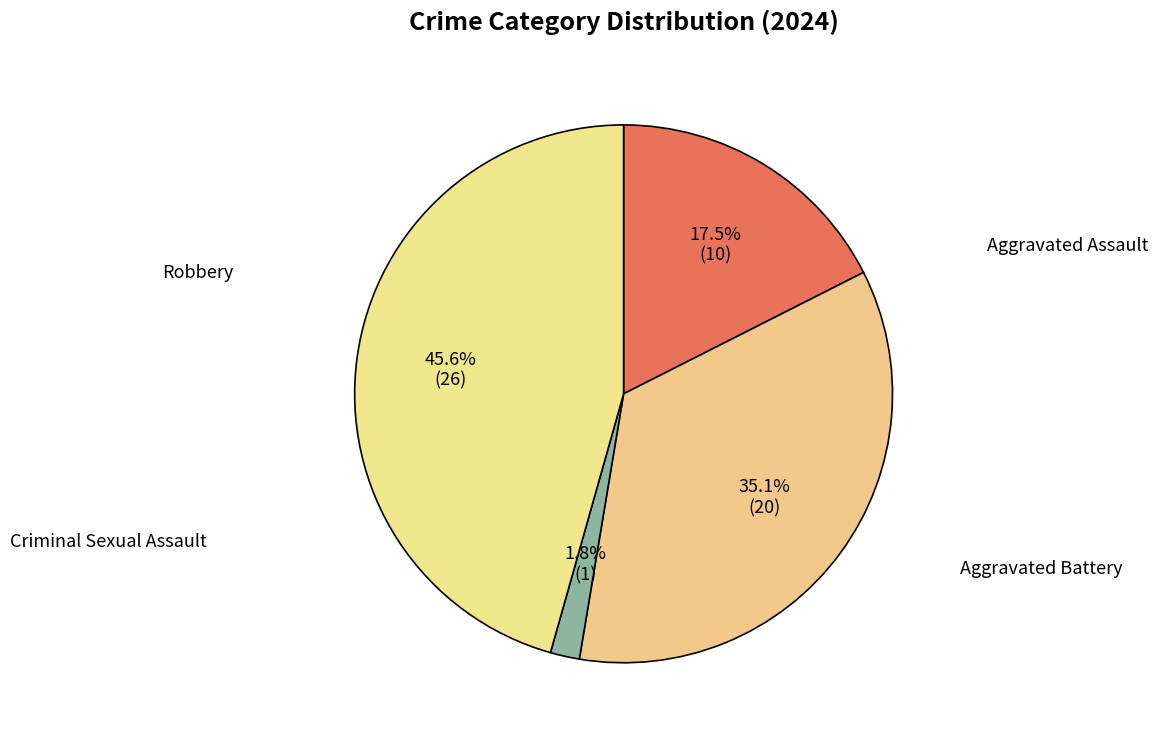

Between Aggravated Assault and Criminal Sexual Assault, which is larger?

Aggravated Assault